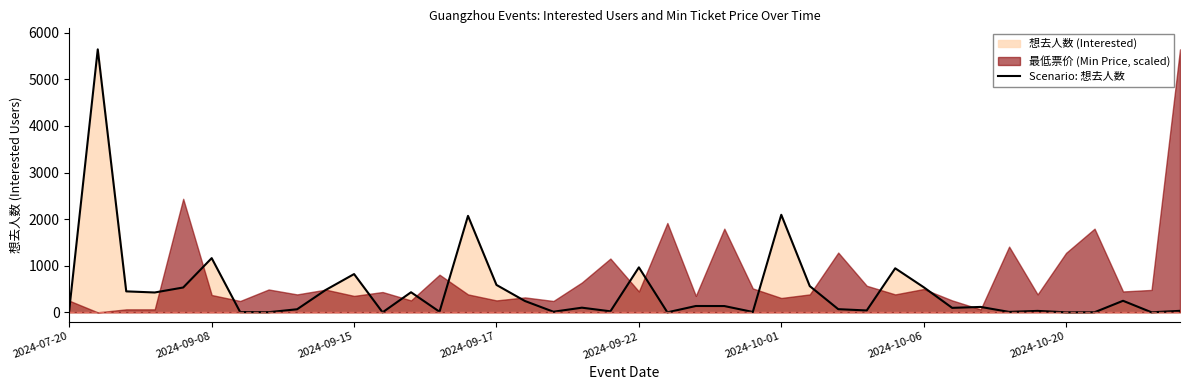

What is the maximum value shown in the chart?

5642